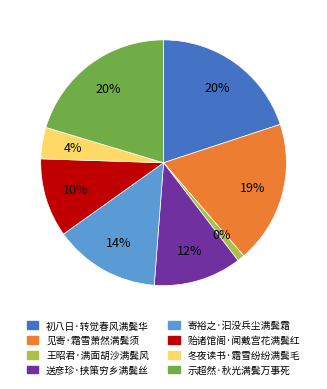

Is the sum of 冬夜读书·霜雪纷纷满鬓毛 and 示超然·秋光满鬓万事死 greater than half?

No